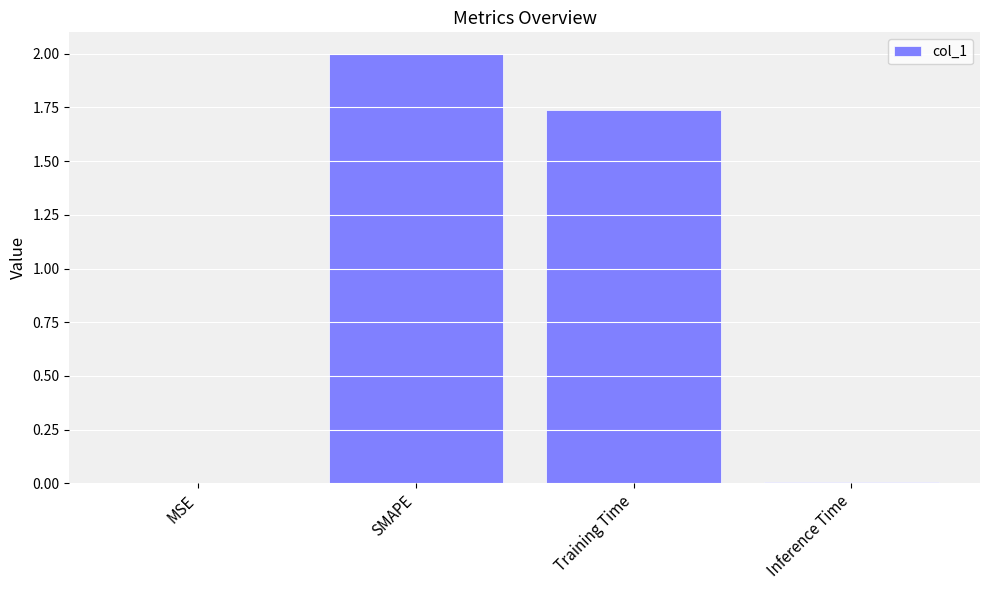

What is the sum of all values?

3.7